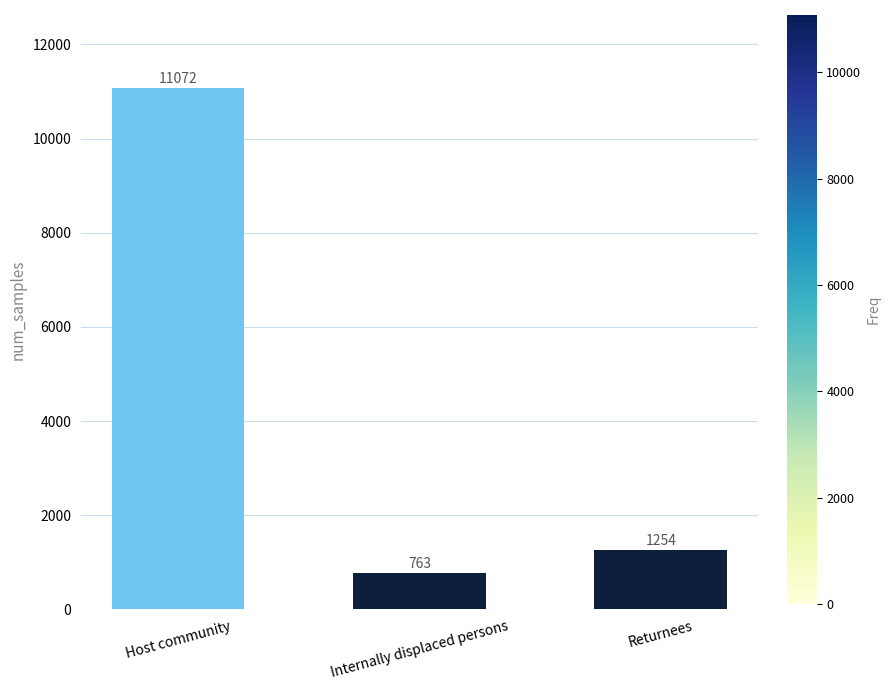

How many values are below 1254?

1